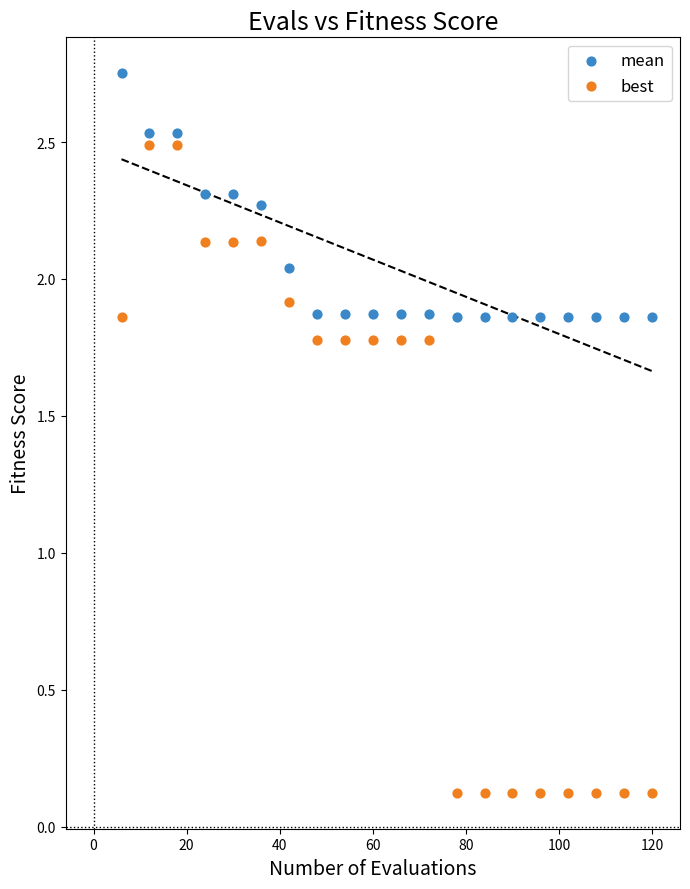

Across all data points, what is the range of Y values (max minus min)?

2.6